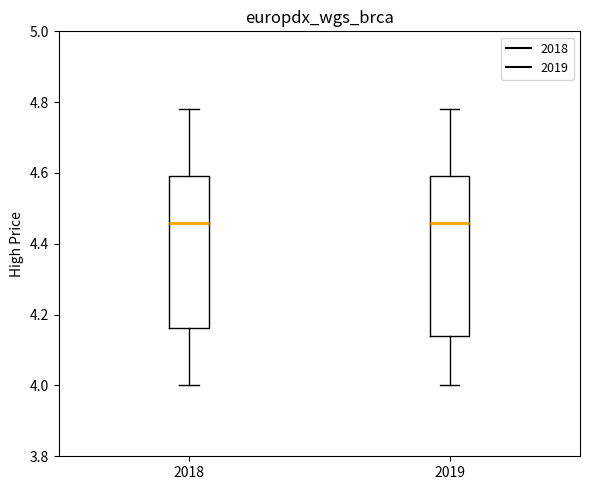

Reading left to right, transcribe this box plot: for each box, give where its median line is, the range the box spans, and where its two whiskers end, as read against the y-axis. The values are not printed on the chart, so give them approximately, as read against the axis.

2018: median 4.46, box 4.16 to 4.60, whiskers 4.00 to 4.78
2019: median 4.46, box 4.14 to 4.60, whiskers 4.00 to 4.78